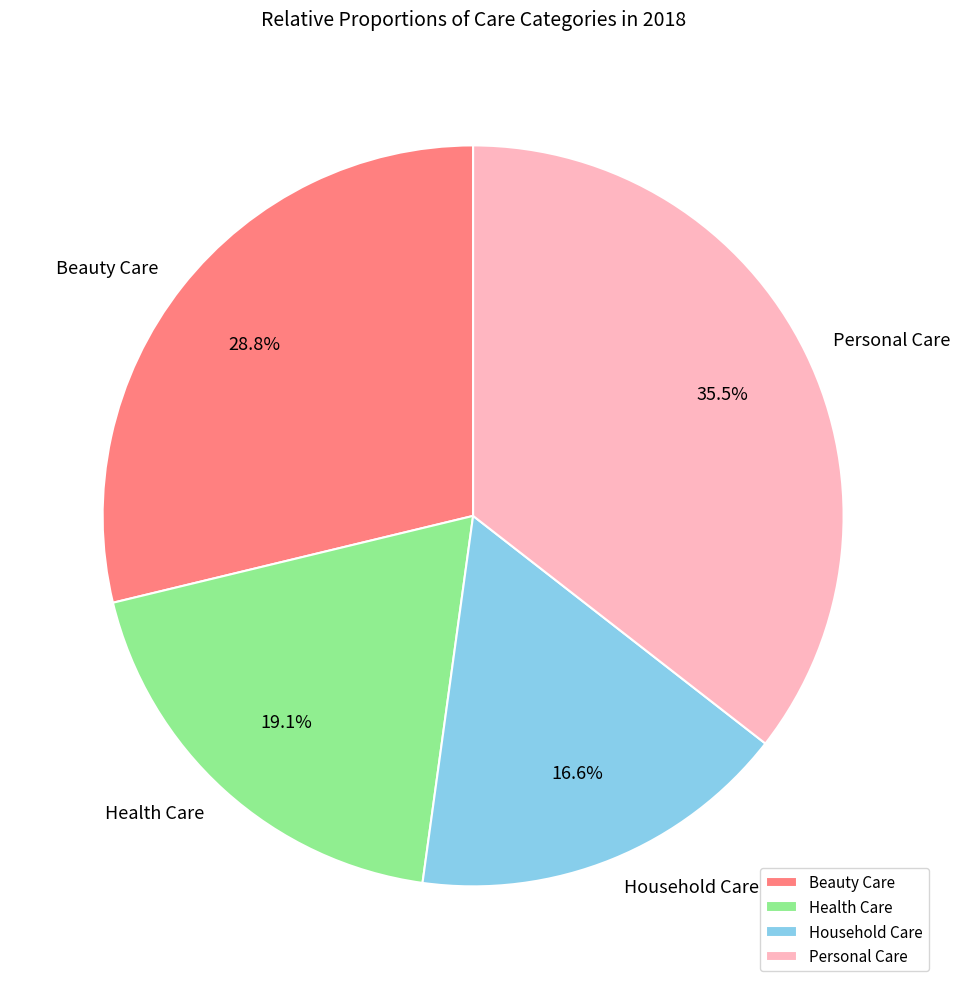

Between Health Care and Personal Care, which is larger?

Personal Care